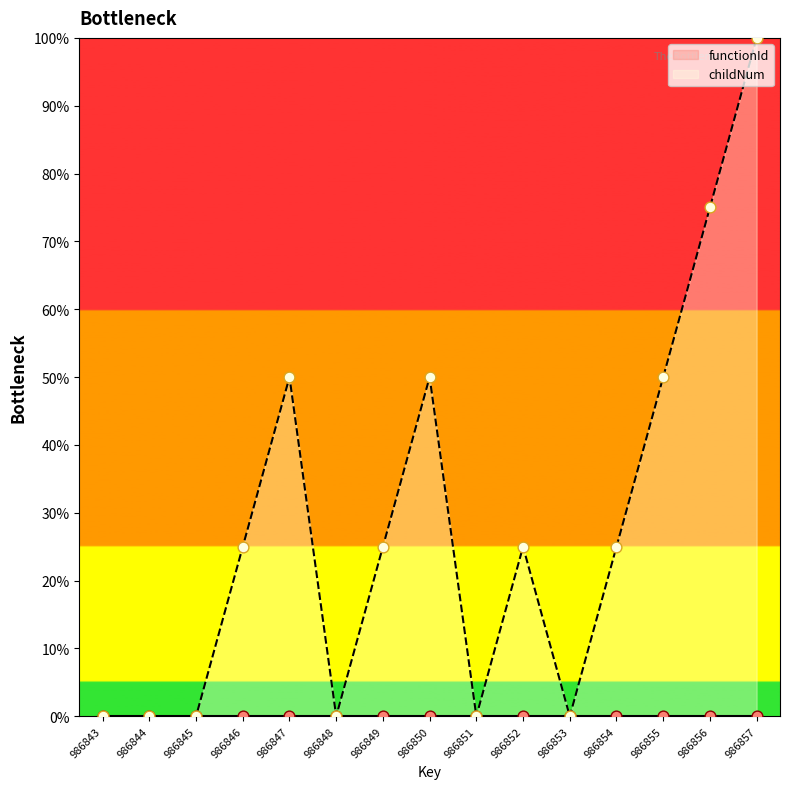

Which has a higher value, 986845 or 986848?

986845